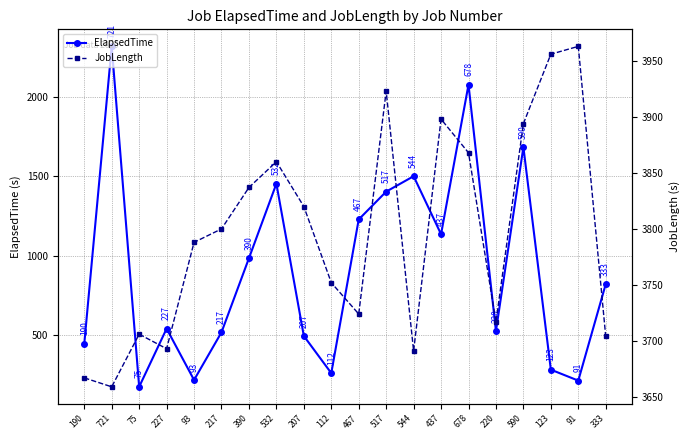

How many data points does each series have?

20